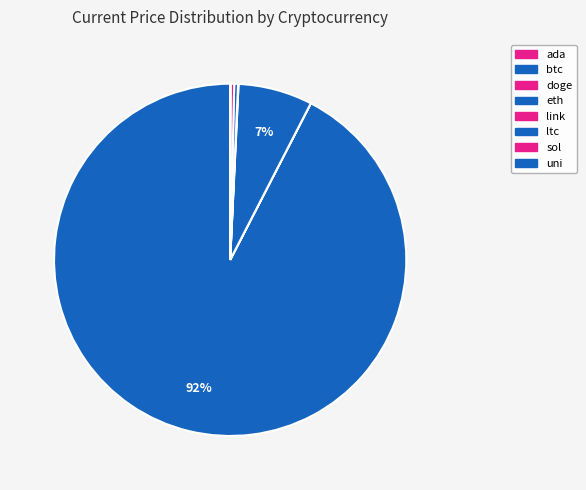

To the nearest percent, what portion does eth represent?

7%